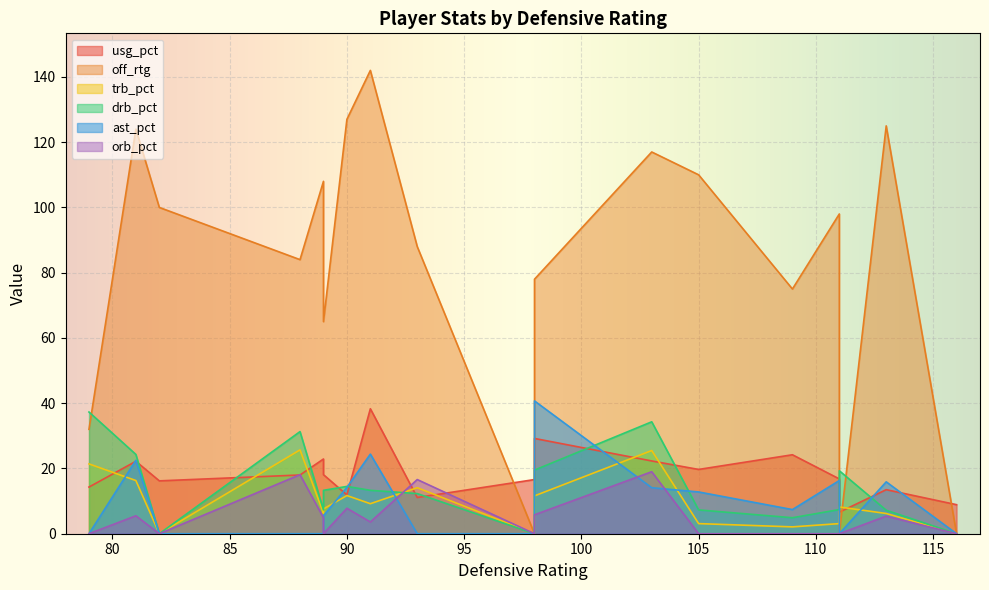

The value of usg_pct at 89 is 37.9. True or false?

False